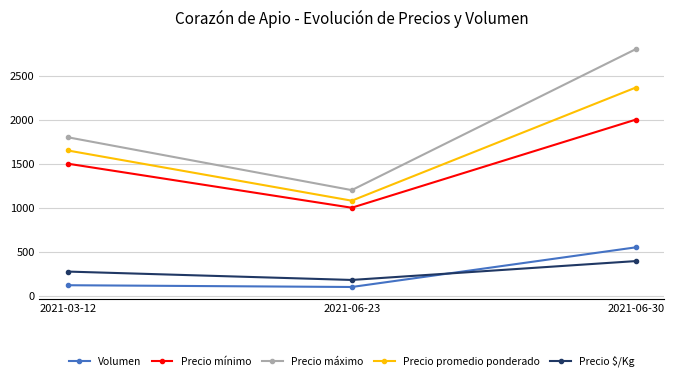

Does the chart have visible grid lines?

Yes